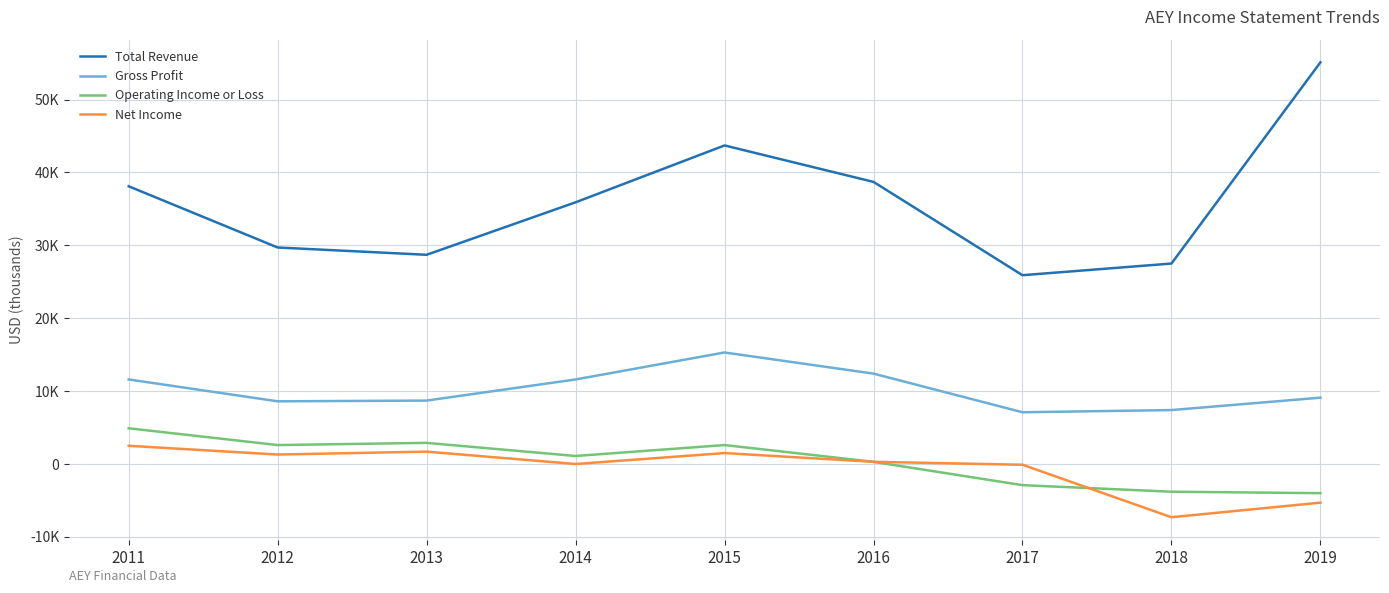

Does the chart display data point markers on the line(s)?

No